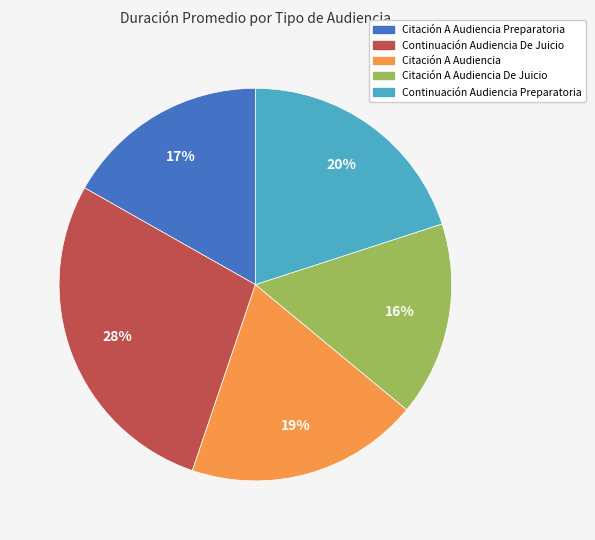

What is the smallest slice in the pie chart?

Citación A Audiencia De Juicio